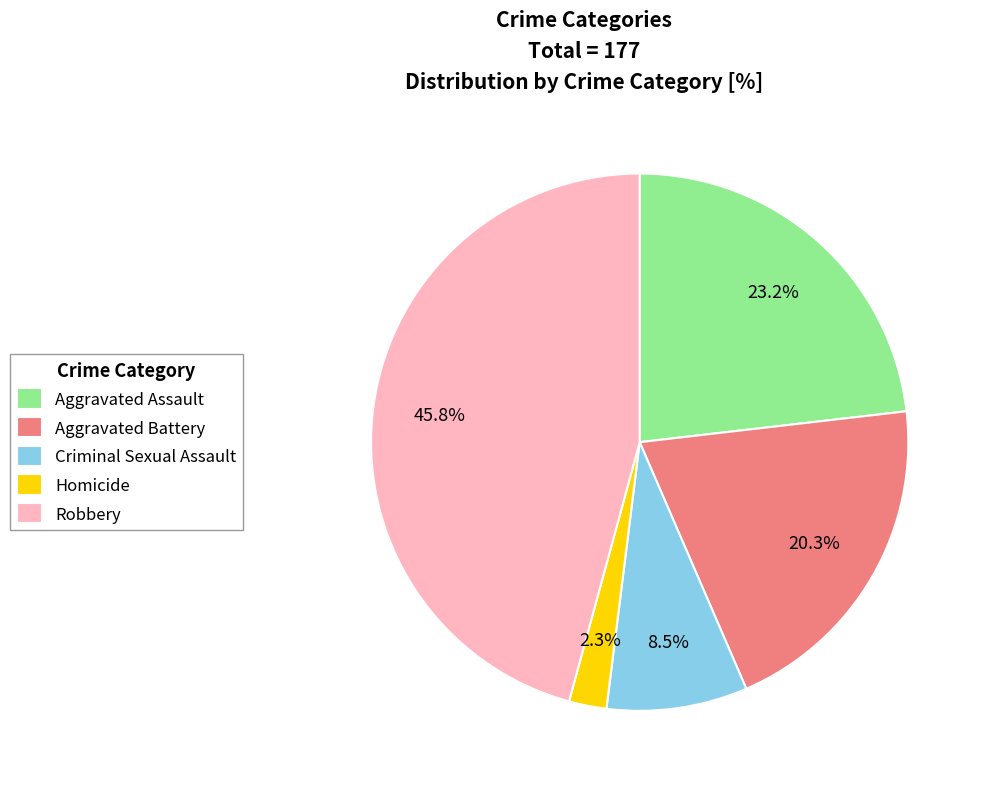

True or false: Aggravated Assault accounts for 23% of the total.

True